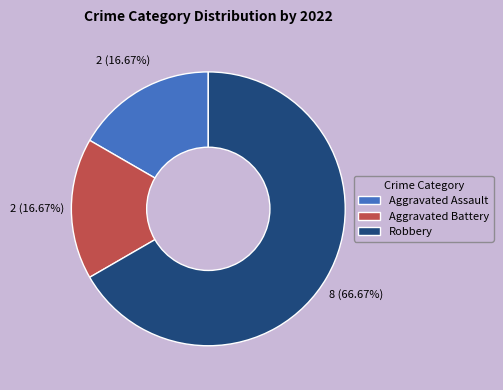

What is the largest slice in the pie chart?

Robbery